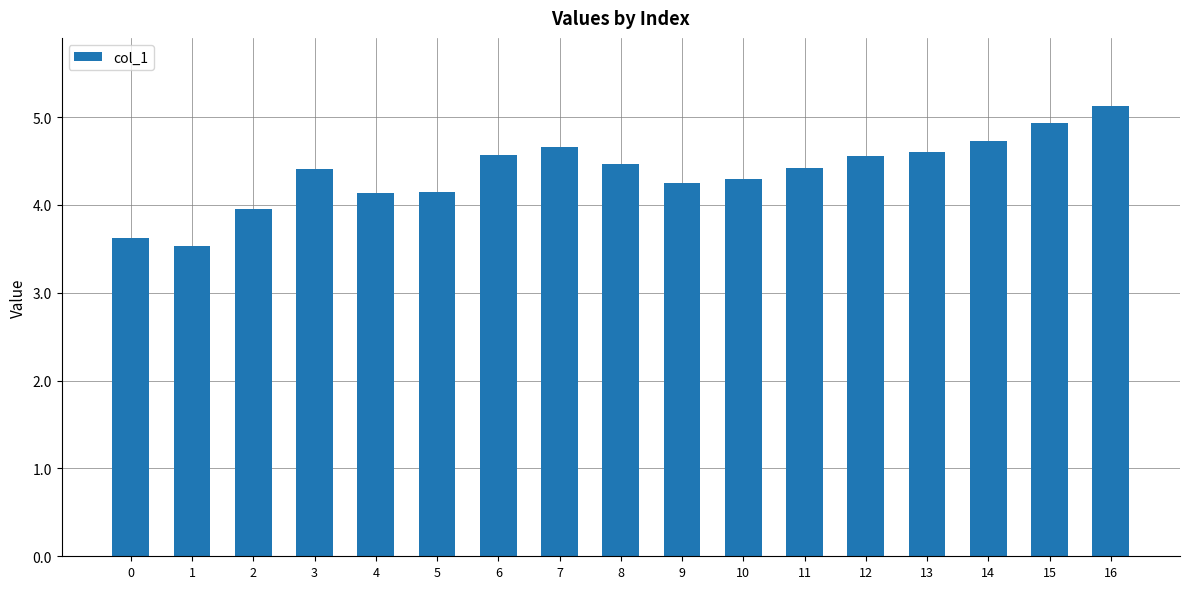

What is the minimum value shown in the chart?

3.5